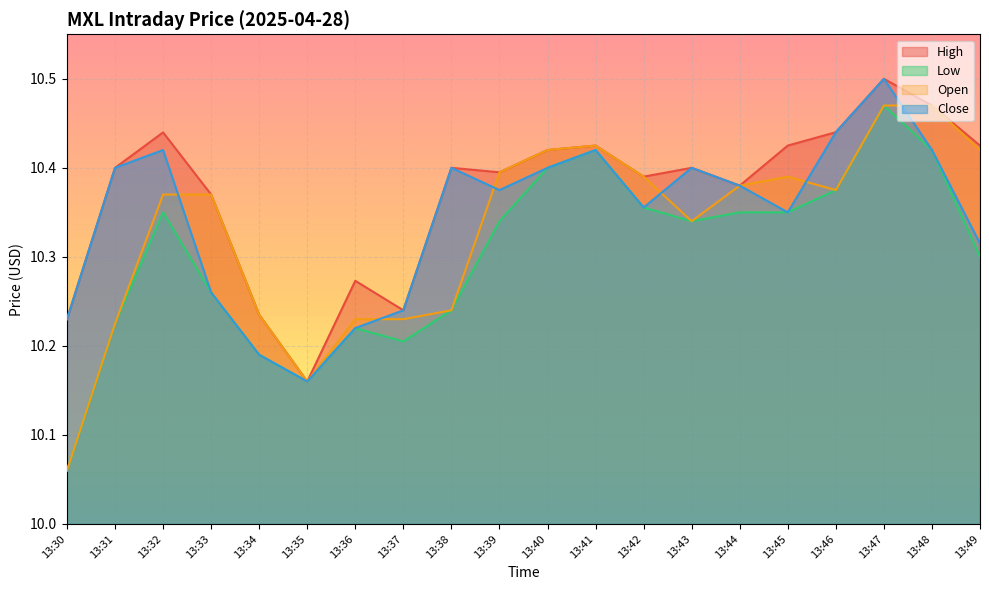

True or false: Open and Low intersect in this chart.

False